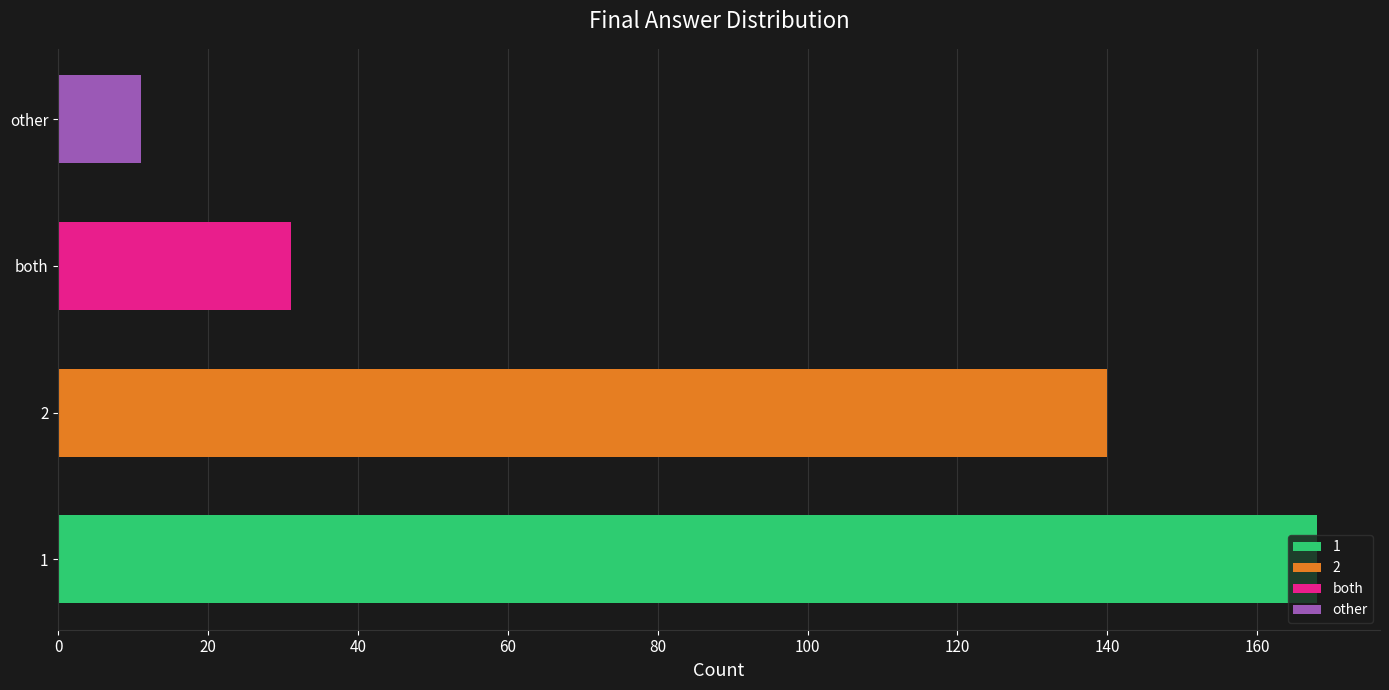

What is the value of the 1st bar from the left?

168